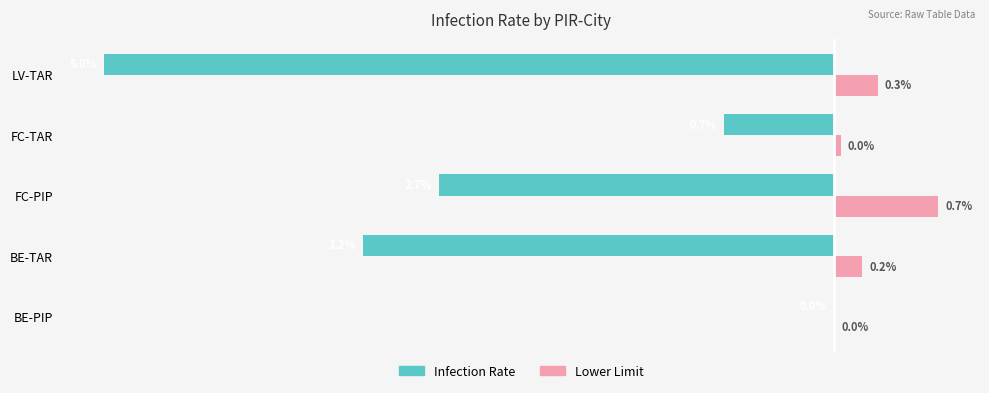

Which category has the highest value in the Infection Rate series?

BE-PIP